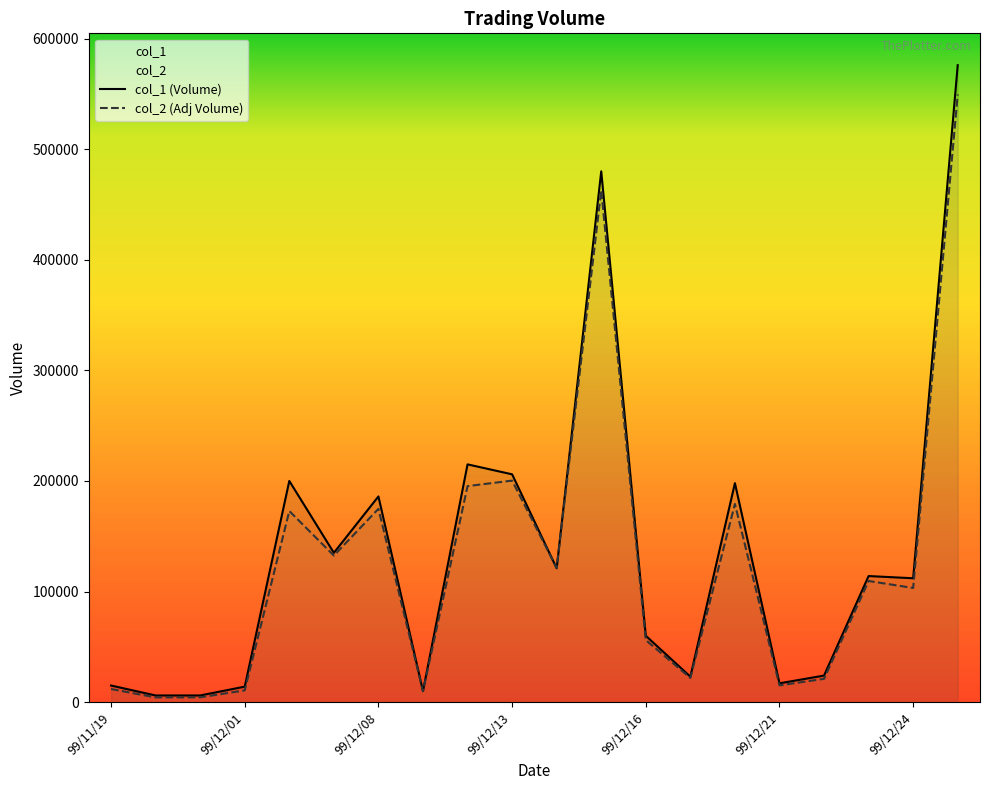

What is the average value of the col_2 series?

127822